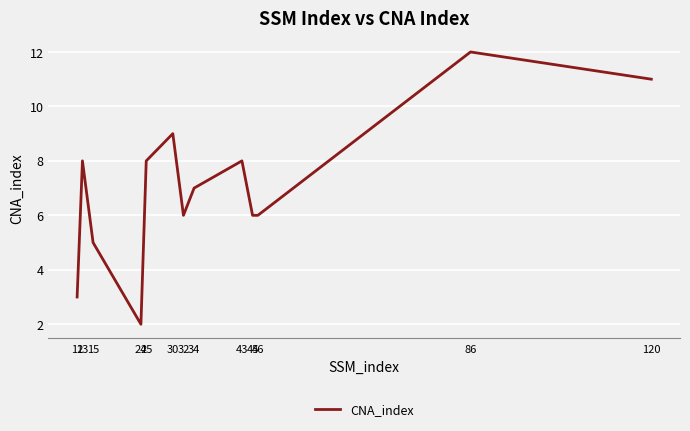

What is the difference between the second highest and second lowest values?

8